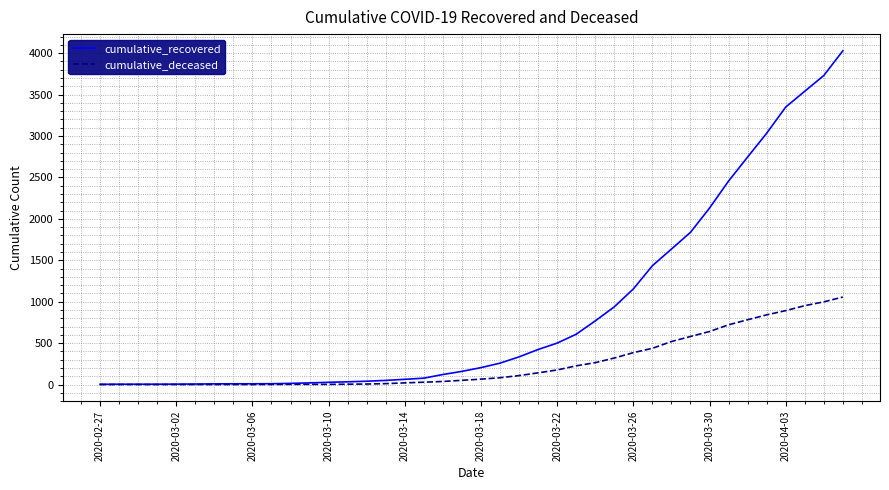

What is the sum of all cumulative_recovered values?

35770